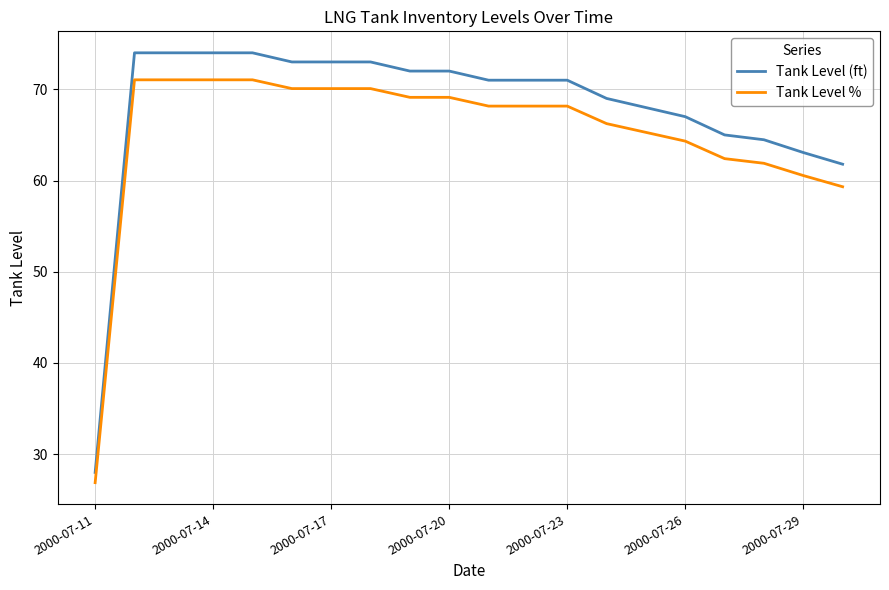

What is the greatest value displayed?

74.0